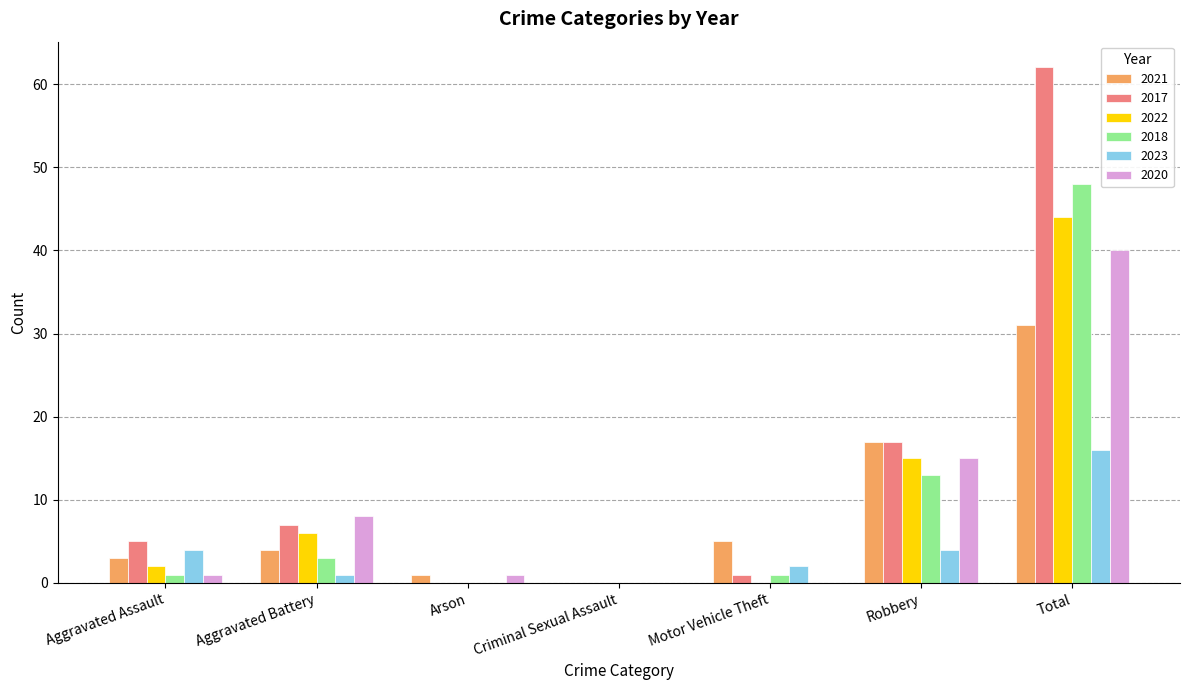

What is the maximum value for 2021?

31